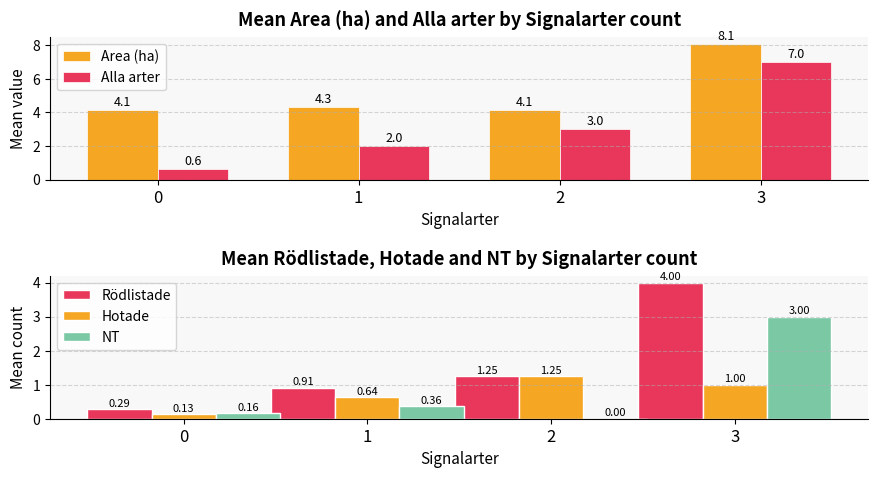

What is the approximate value of Hotade at 2?

1.2